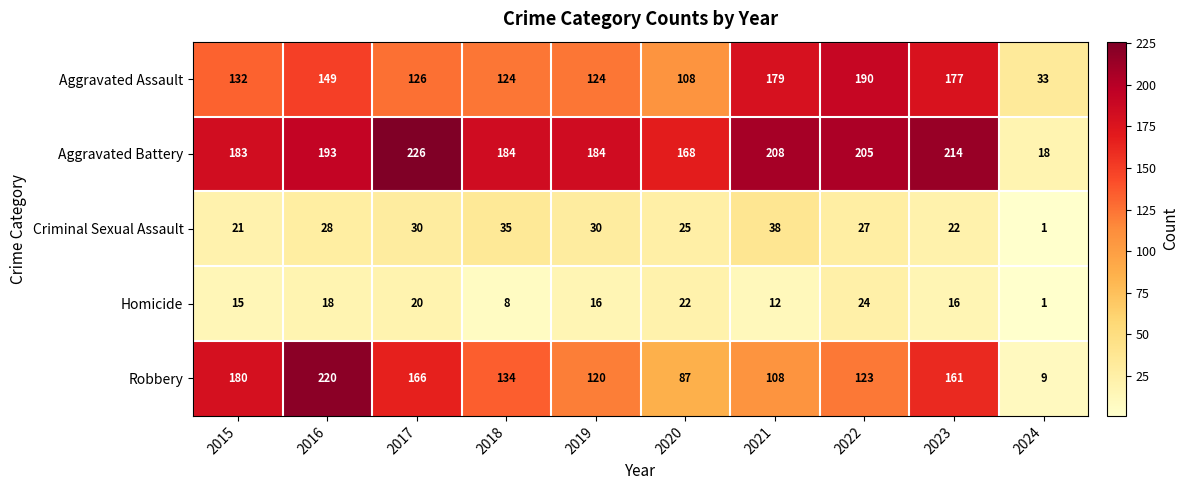

Which series has the largest range (max minus min)?

Robbery